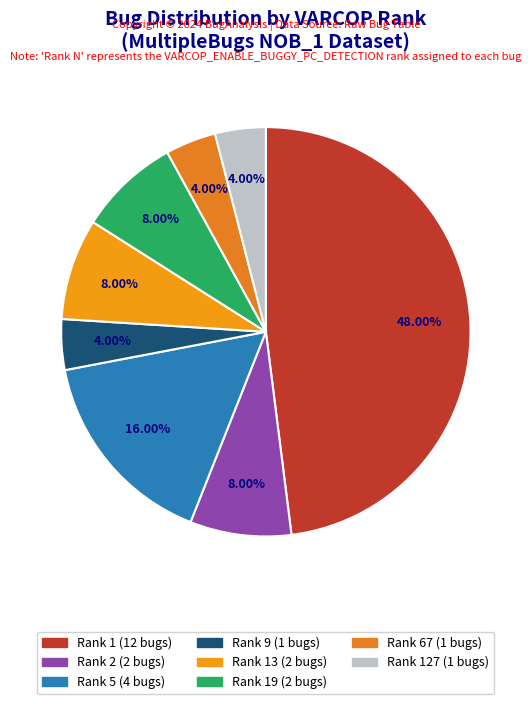

Count the number of slices in the pie.

8